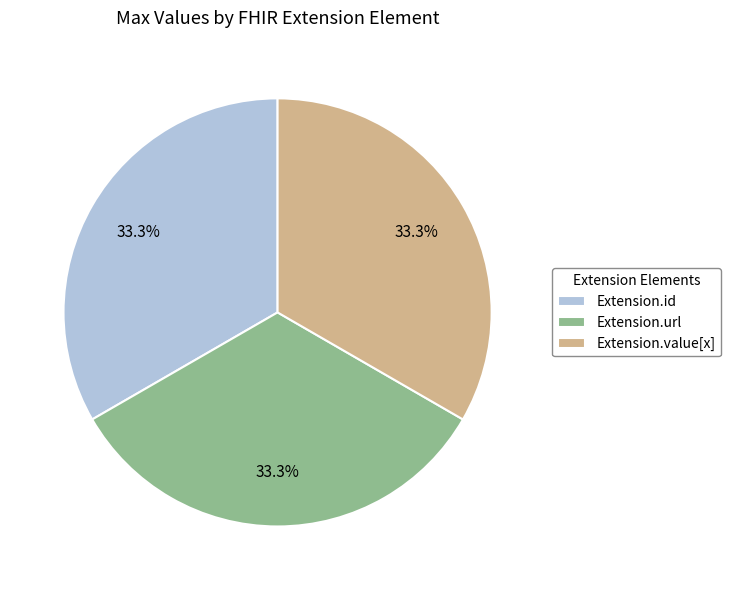

What portion of the pie excludes Extension.id?

66.7%